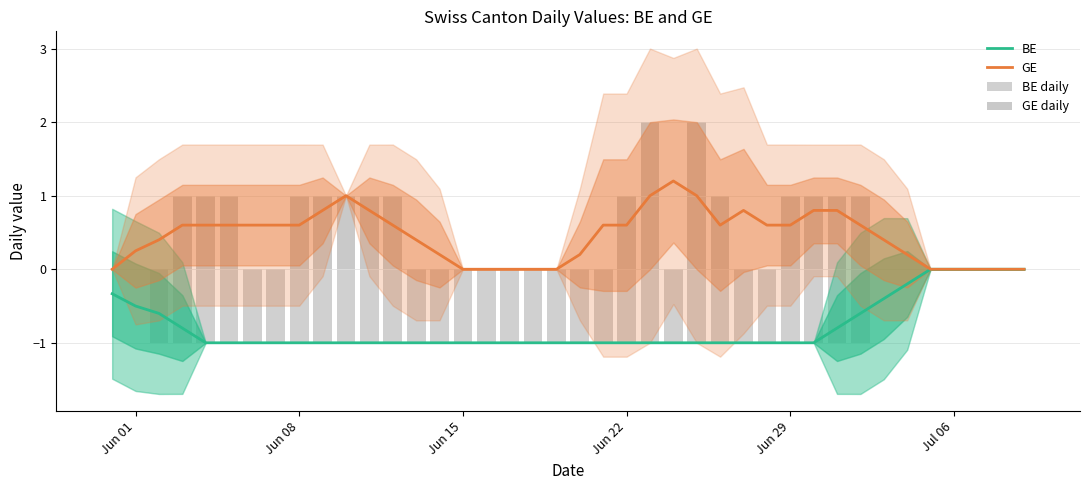

The value of GE at 37 is 0.4. True or false?

False